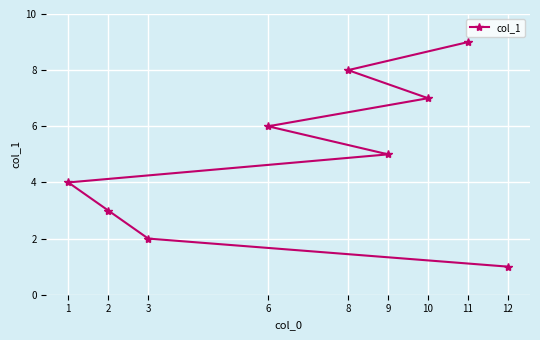

True or false: the data shows 3 at 2.

True